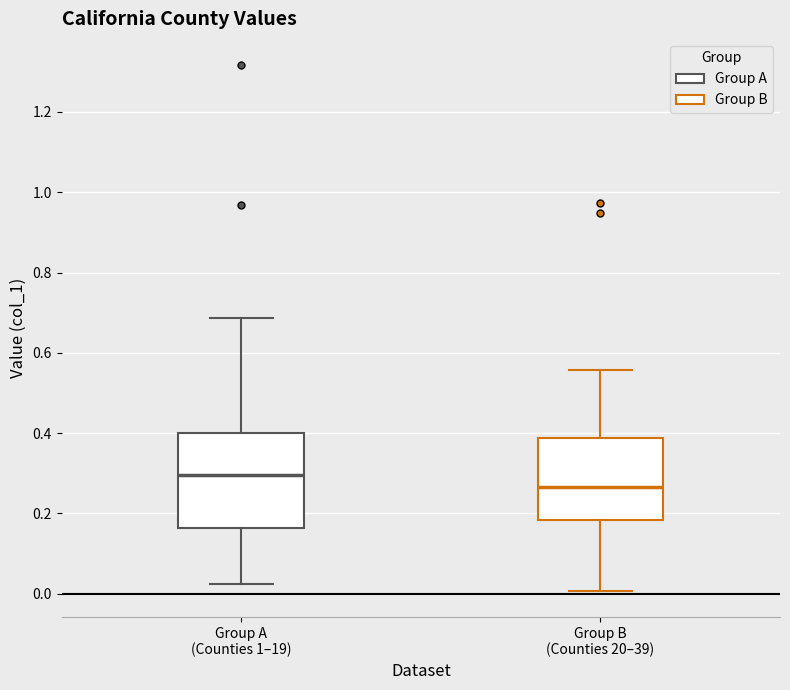

Reading left to right, transcribe this box plot: for each box, give where its median line is, the range the box spans, and where its two whiskers end, as read against the y-axis. The values are not printed on the chart, so give them approximately, as read against the axis.

Group A (Counties 1–19): median 0.30, box 0.16 to 0.40, whiskers 0.02 to 0.68
Group B (Counties 20–39): median 0.26, box 0.18 to 0.38, whiskers 0.00 to 0.56